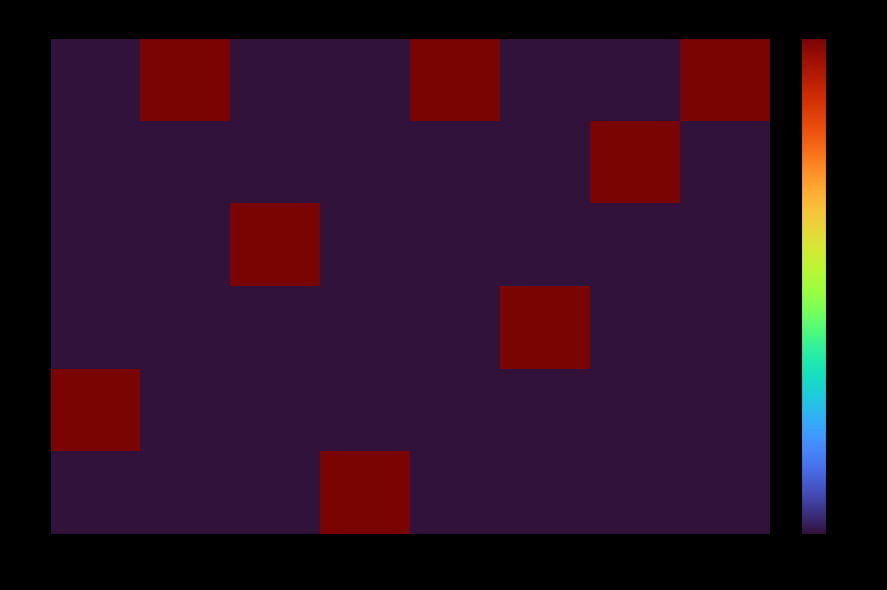

Reading left to right, extract all data points from this chart.

0: 1=0	2=1	3=0	4=0	5=1	6=0	7=0	8=1
1: 1=0	2=0	3=0	4=0	5=0	6=0	7=1	8=0
2: 1=0	2=0	3=1	4=0	5=0	6=0	7=0	8=0
3: 1=0	2=0	3=0	4=0	5=0	6=1	7=0	8=0
4: 1=1	2=0	3=0	4=0	5=0	6=0	7=0	8=0
5: 1=0	2=0	3=0	4=1	5=0	6=0	7=0	8=0